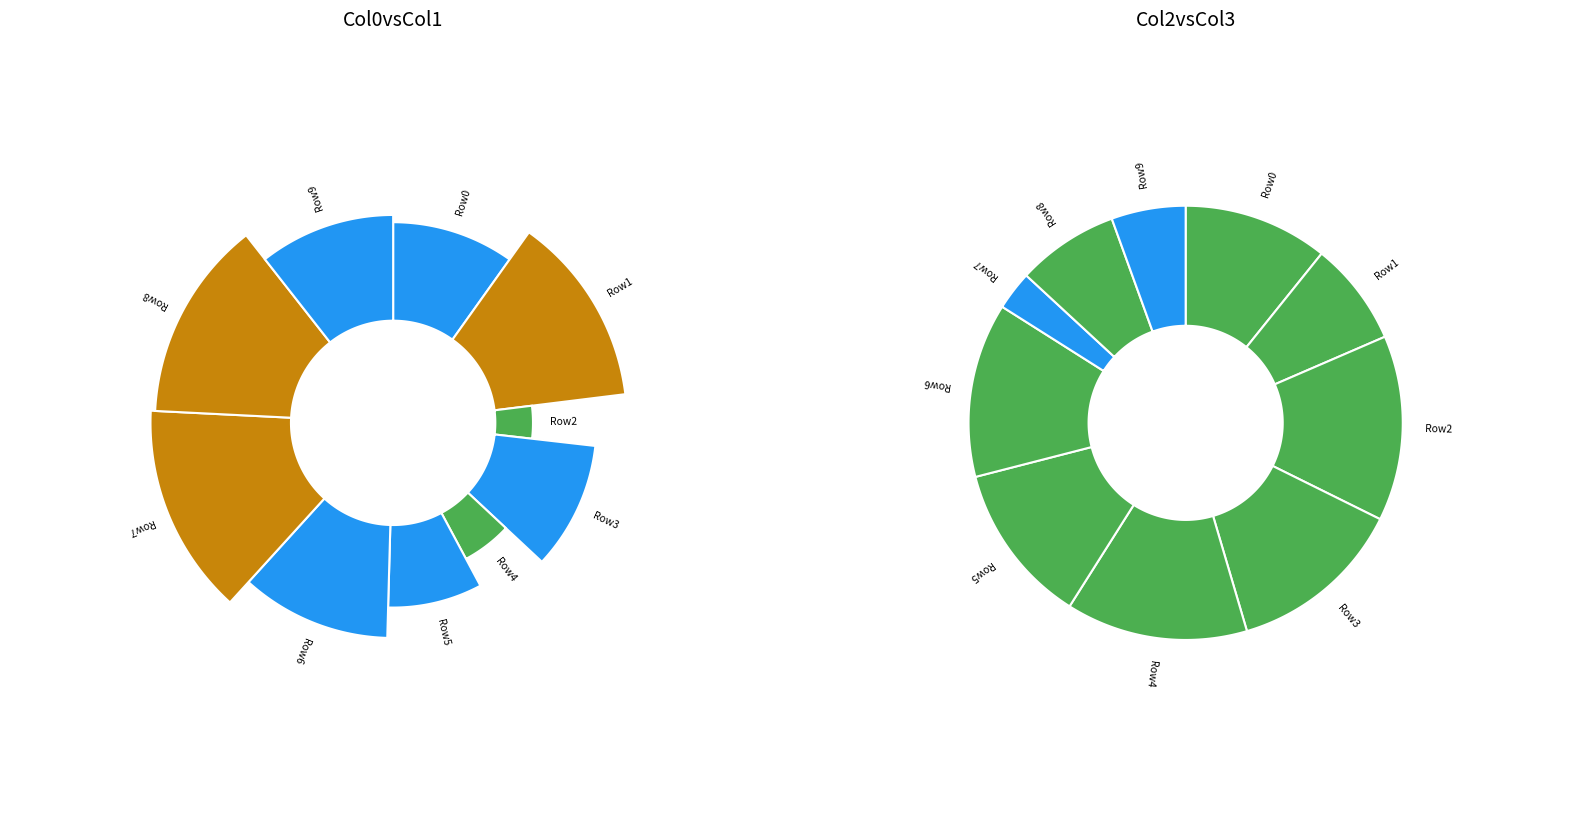

How much of the chart is everything except 9?

91.3%